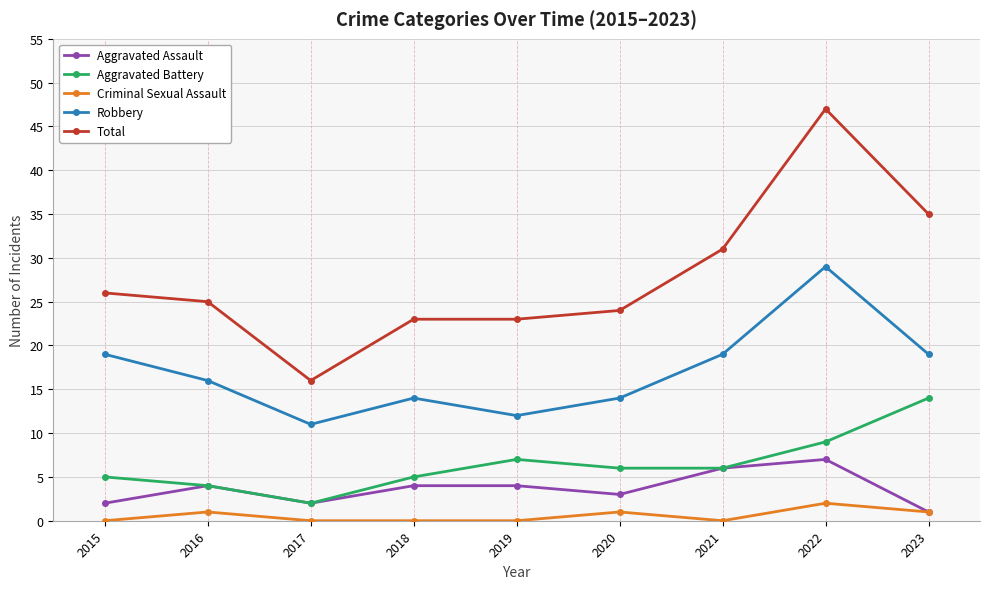

True or false: Criminal Sexual Assault and Total cross at least once.

False